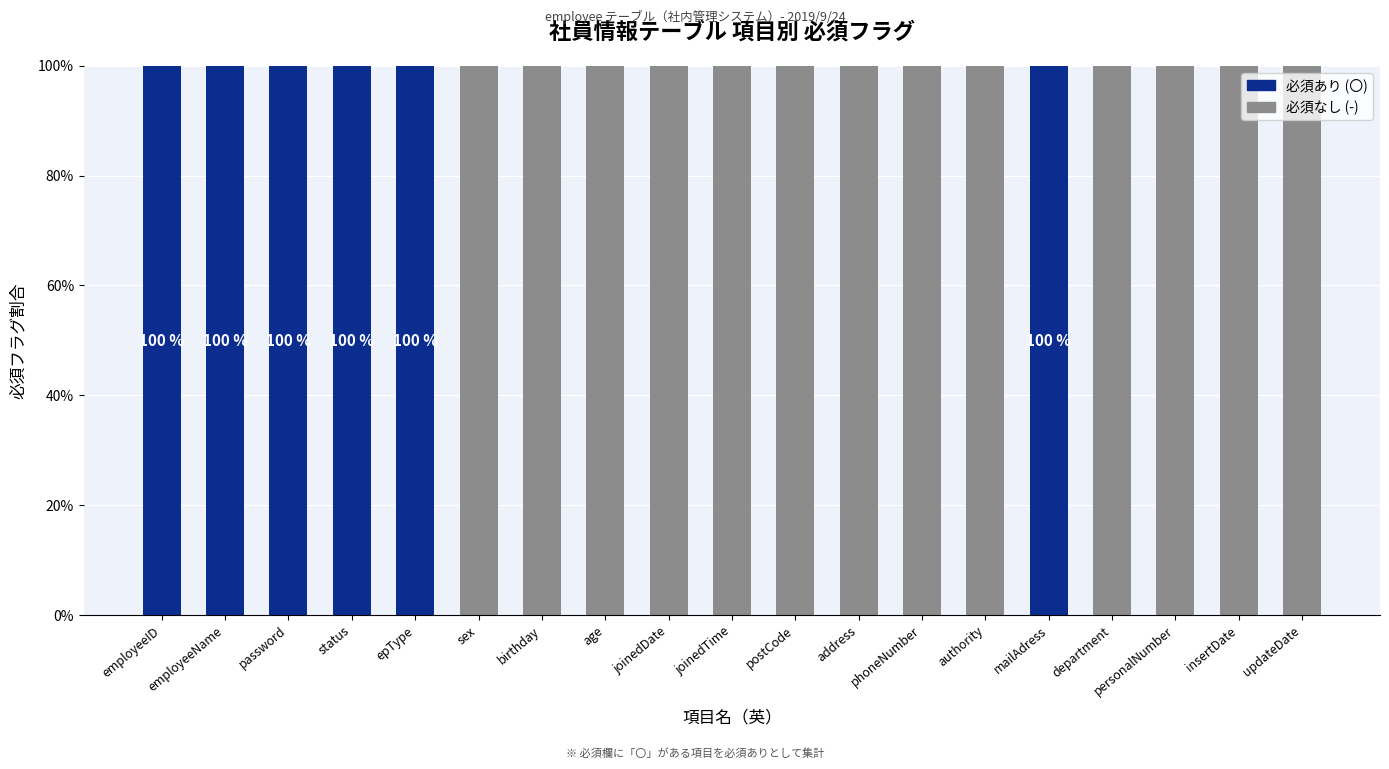

What is the total value across all series at address?

100